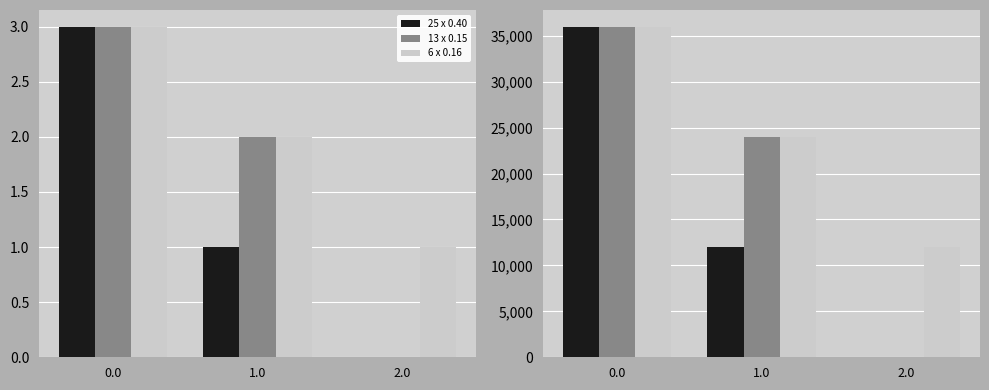

Reading left to right, extract all data points from this chart.

25 x 0.40: 36000	12000	0
13 x 0.15: 36000	24000	0
6 x 0.16: 36000	24000	12000